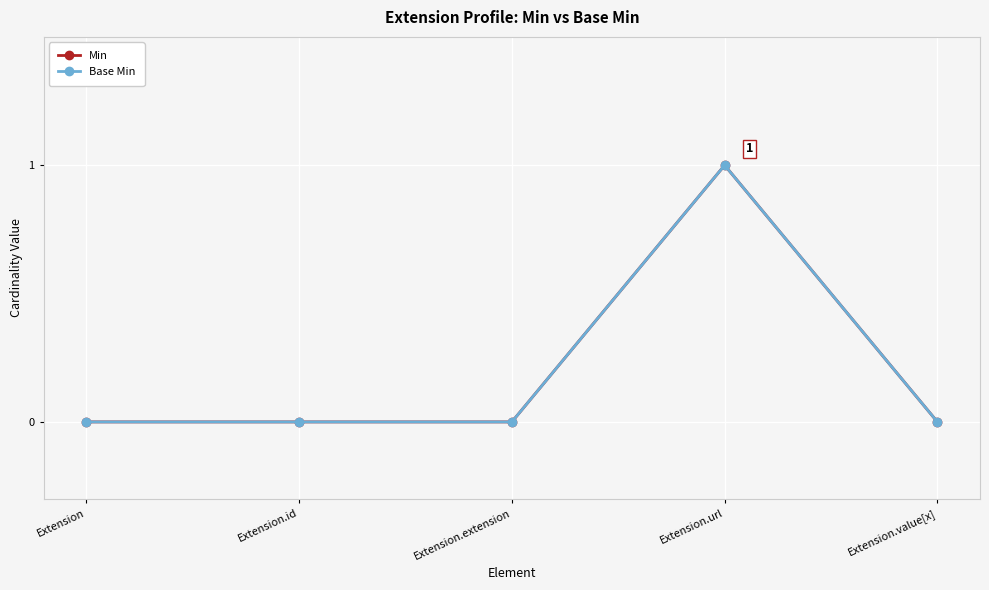

Is this an area chart (filled region under the line)?

No